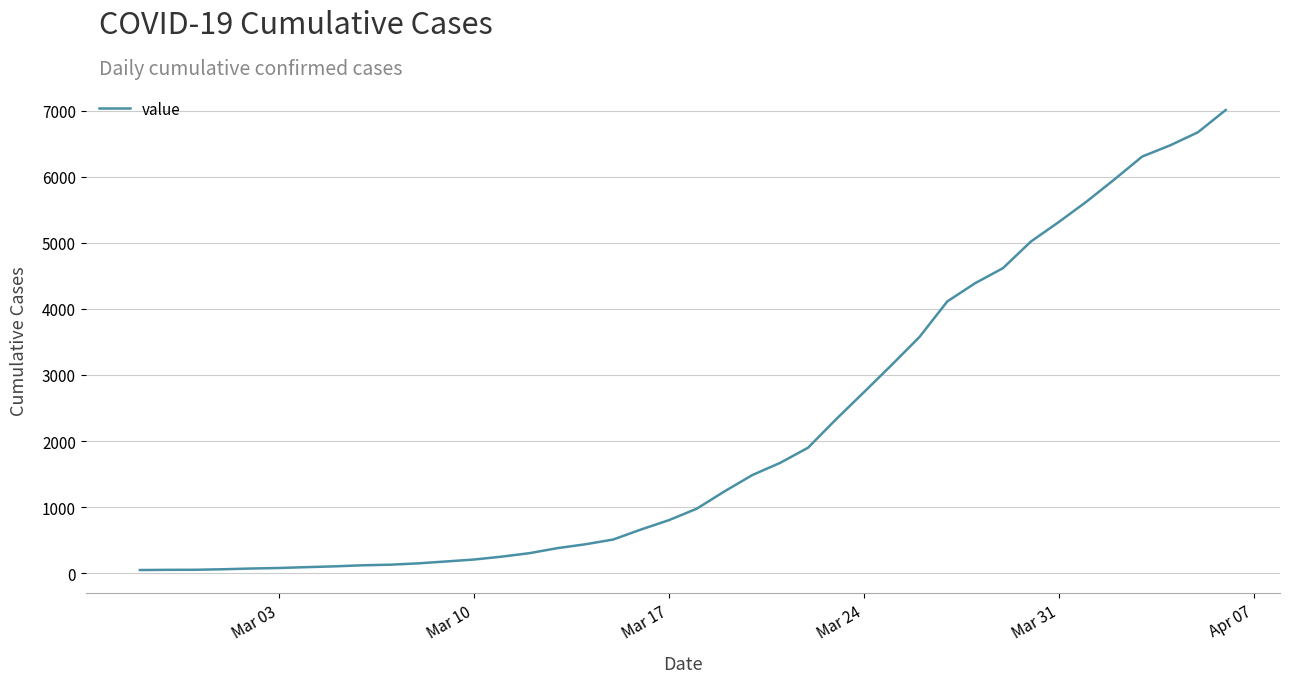

What is the difference between the maximum and minimum values?

6967